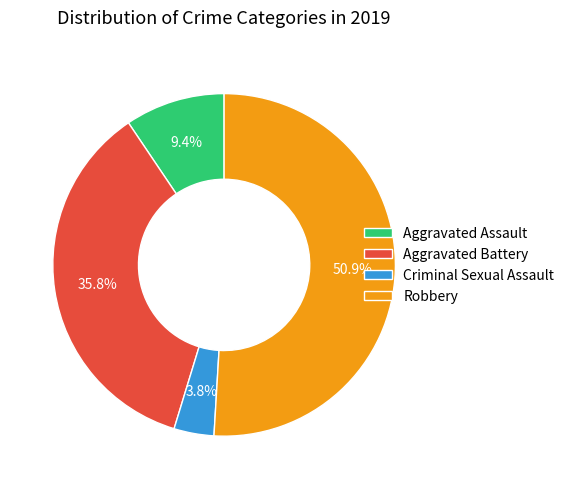

To the nearest percent, what is the difference between the largest and smallest slice percentages?

47%